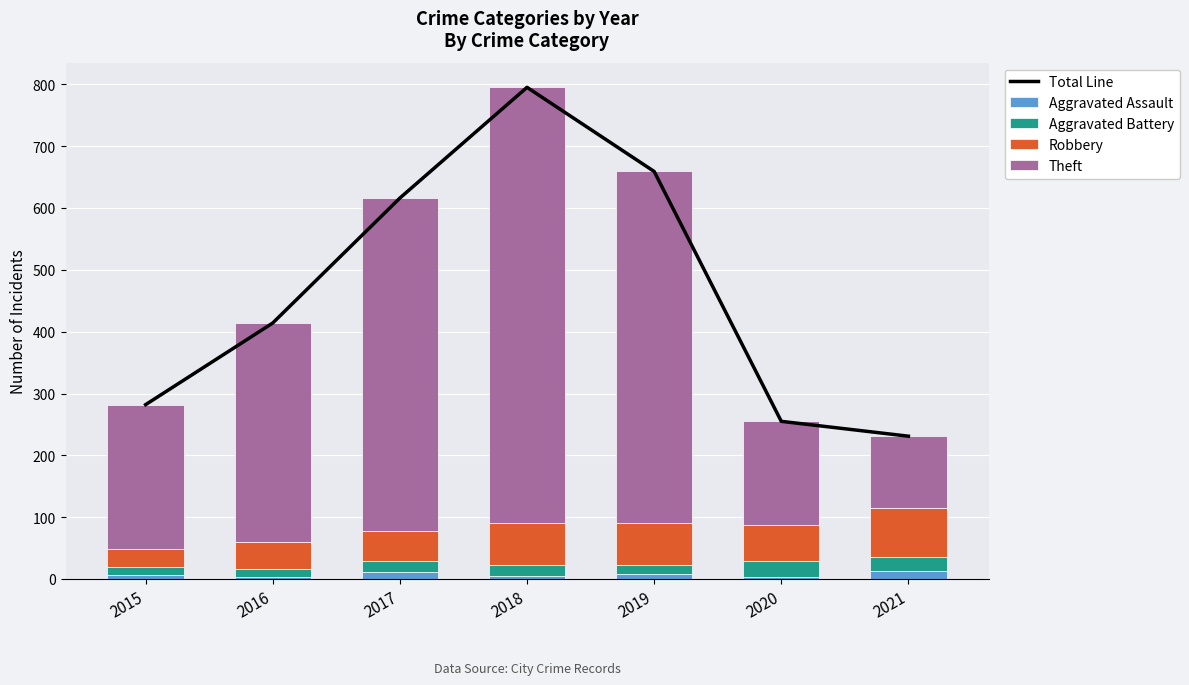

What are all the series names shown in the legend?

Total Line, Aggravated Assault, Aggravated Battery, Robbery, Theft